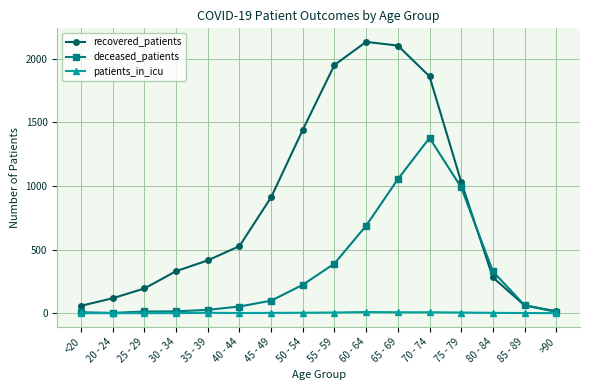

What is the difference between the deceased_patients values at >90 and 65 - 69?

1044